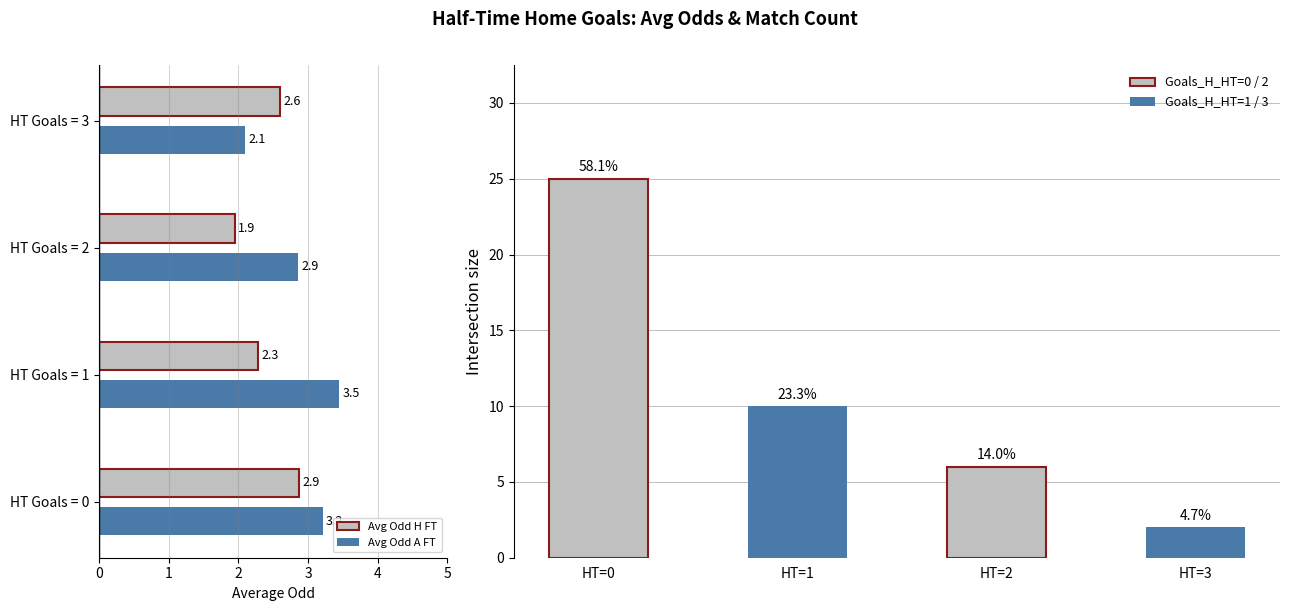

Rank the series at HT Goals = 2 from lowest to highest value.

Avg Odd H FT, Avg Odd A FT